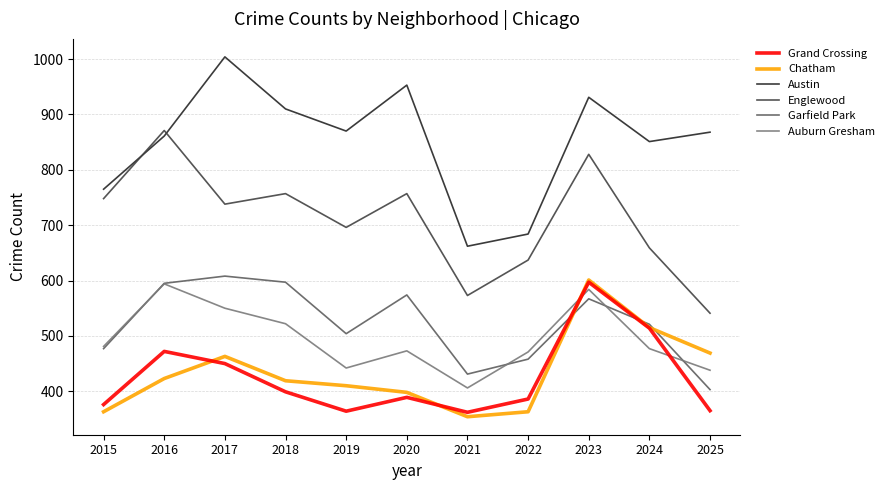

Which series has the largest total across all categories?

Austin